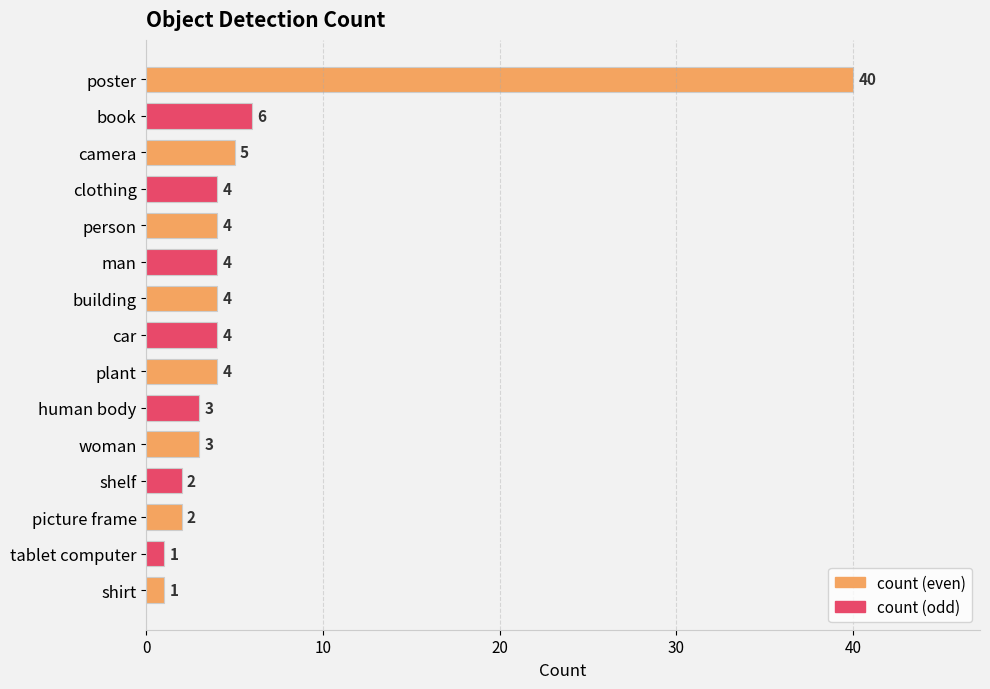

Are the bars horizontal?

Yes